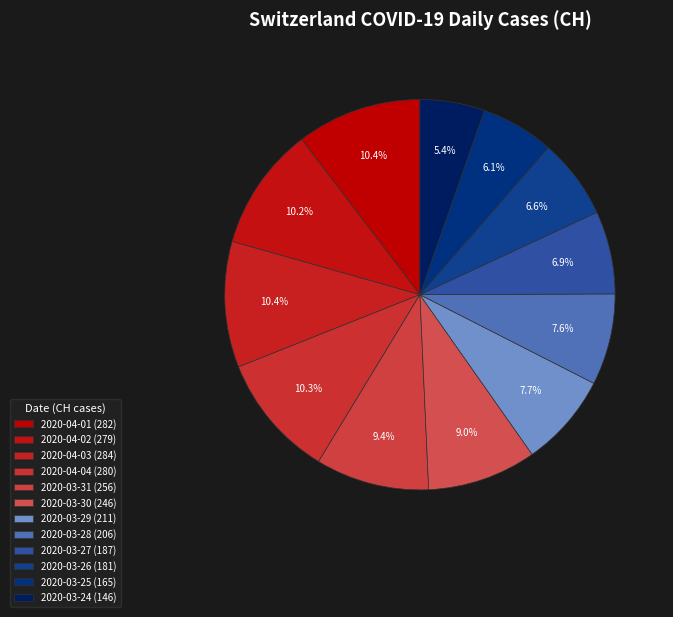

The 2020-04-04 slice represents 24% of the pie. True or false?

False